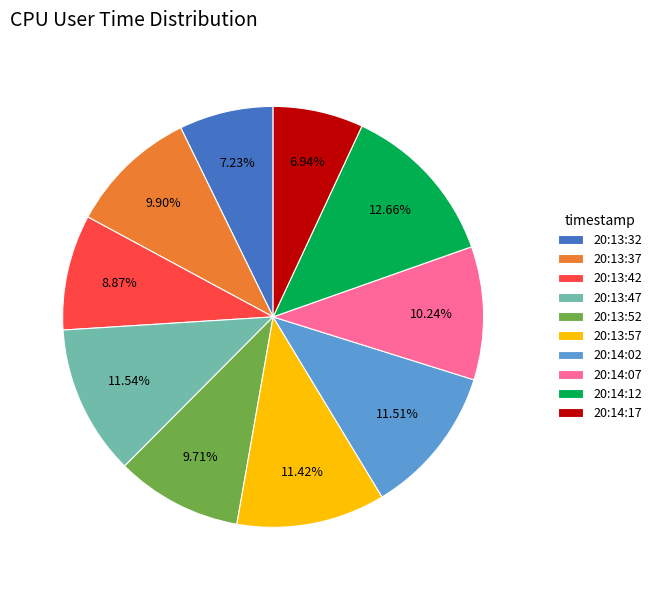

How many segments does this pie chart have?

10